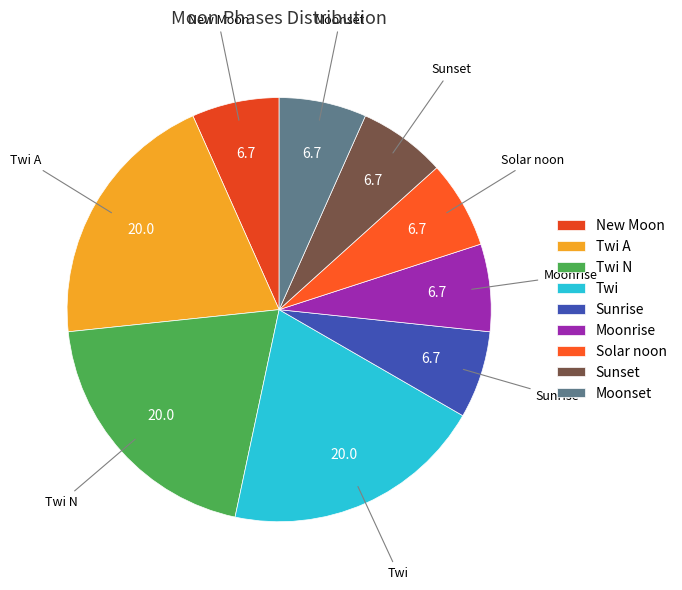

True or false: Sunset accounts for 7% of the total.

True